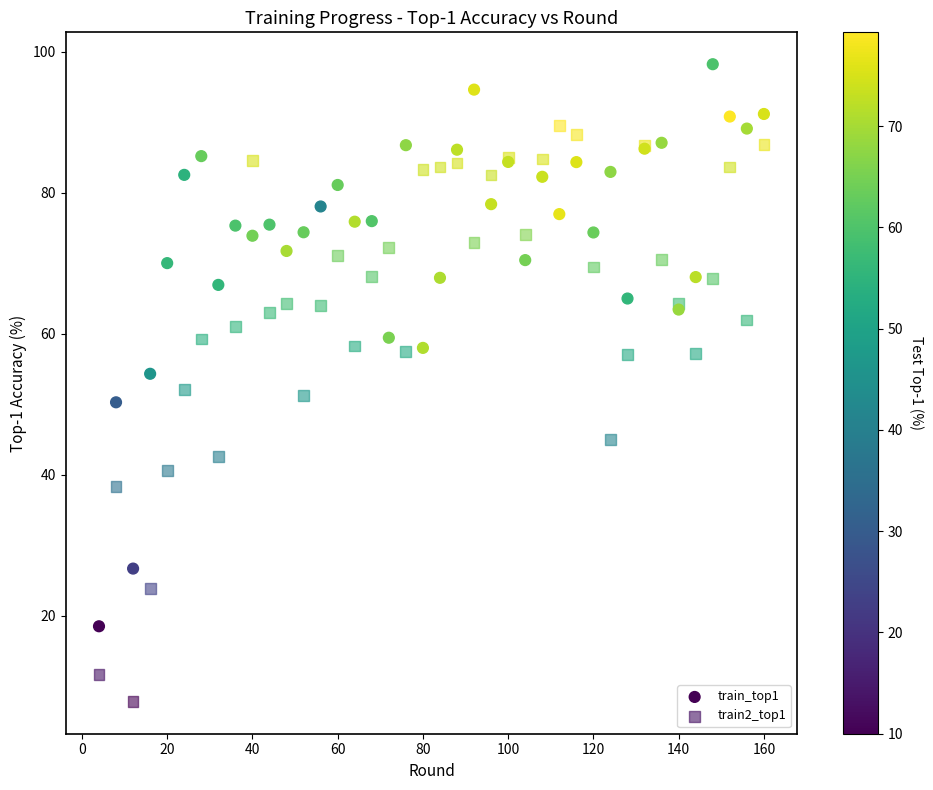

Which series reaches the minimum Y coordinate?

train2_top1